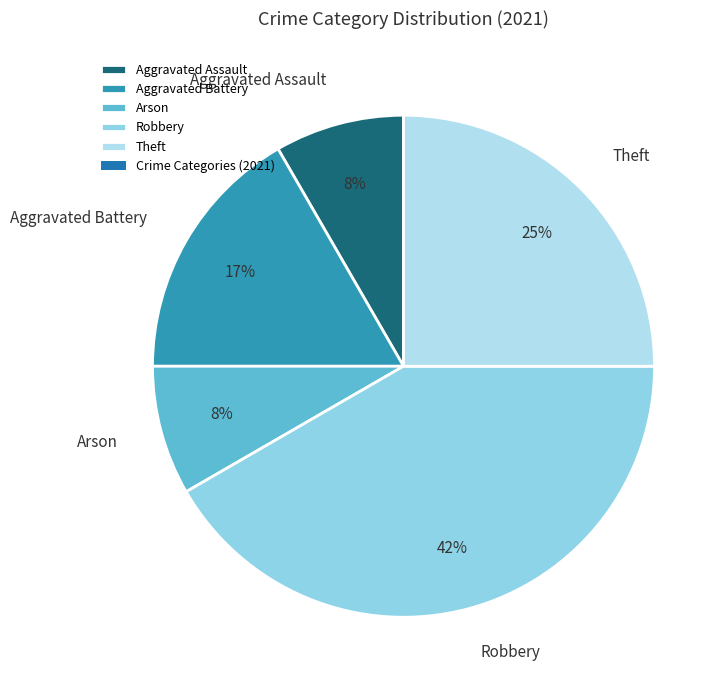

Which slice is the largest?

Robbery